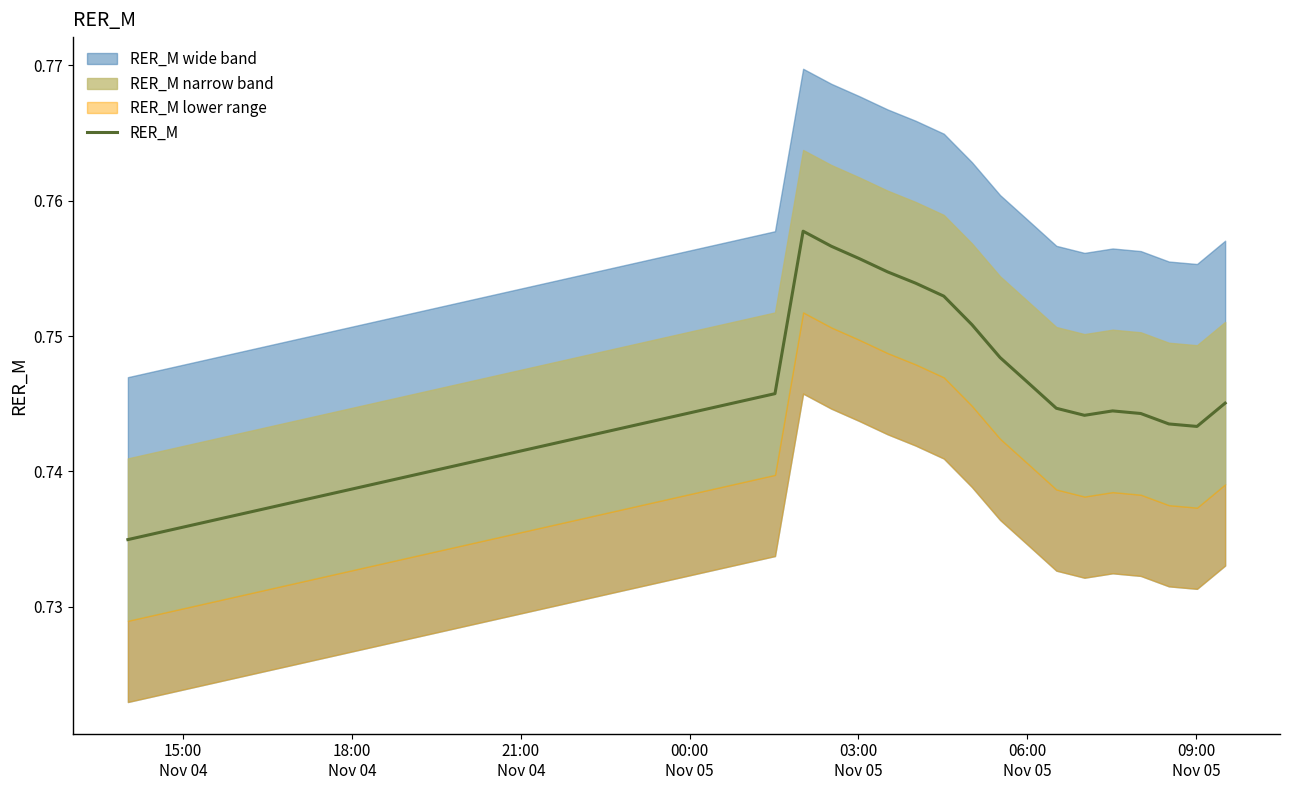

How many data points does each series have?

40